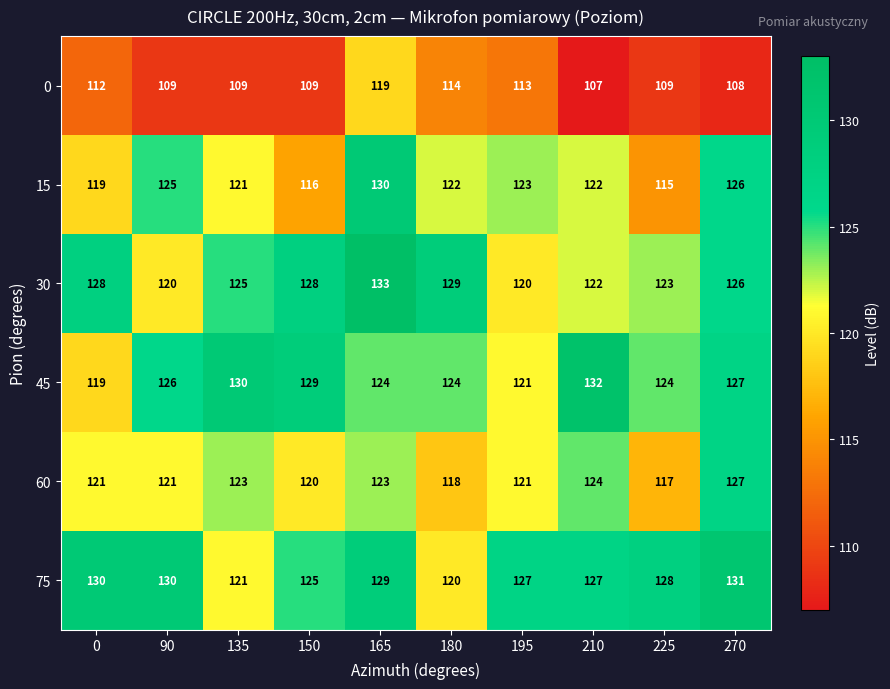

Is it true that 0 equals 108 at 270?

True